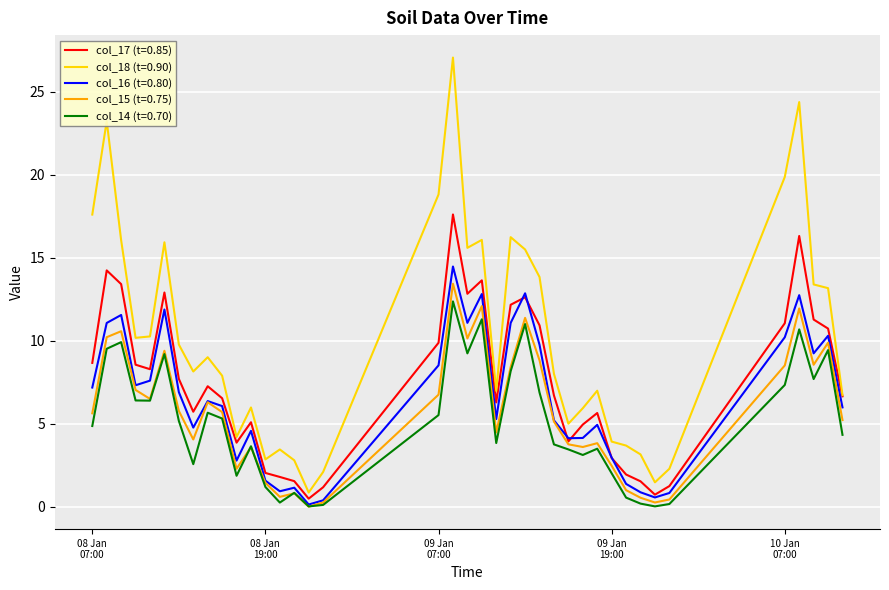

True or false: col_18 (t=0.90) and col_15 (t=0.75) intersect in this chart.

False